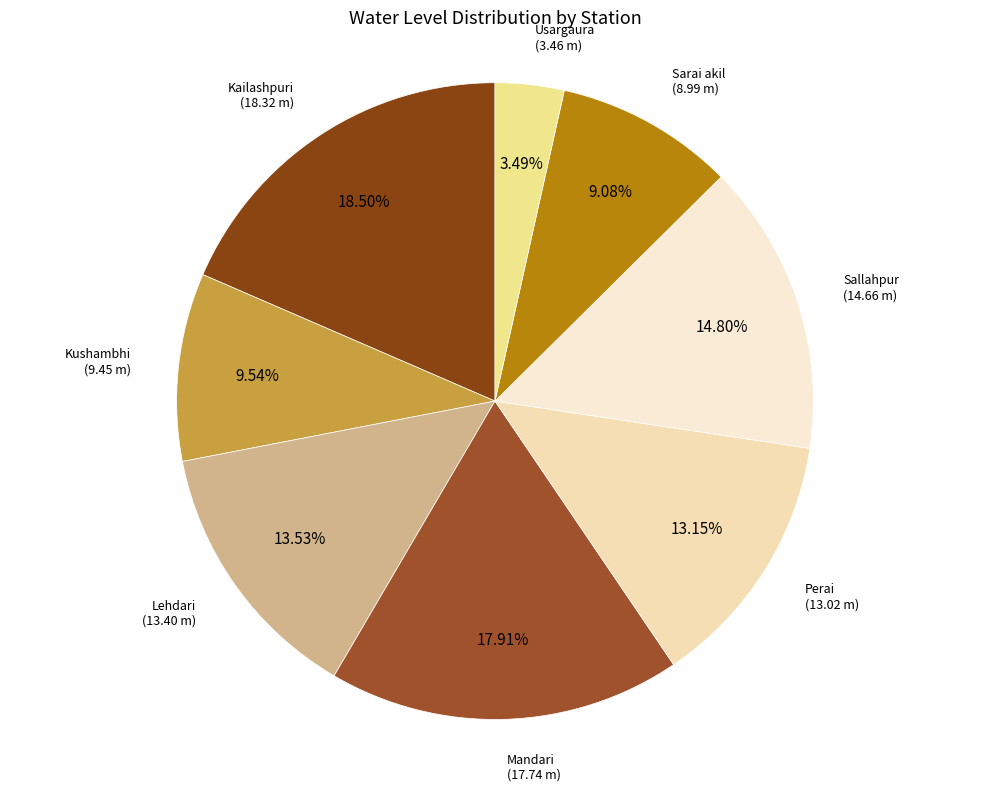

Does Sarai akil account for over 50% of the chart?

No